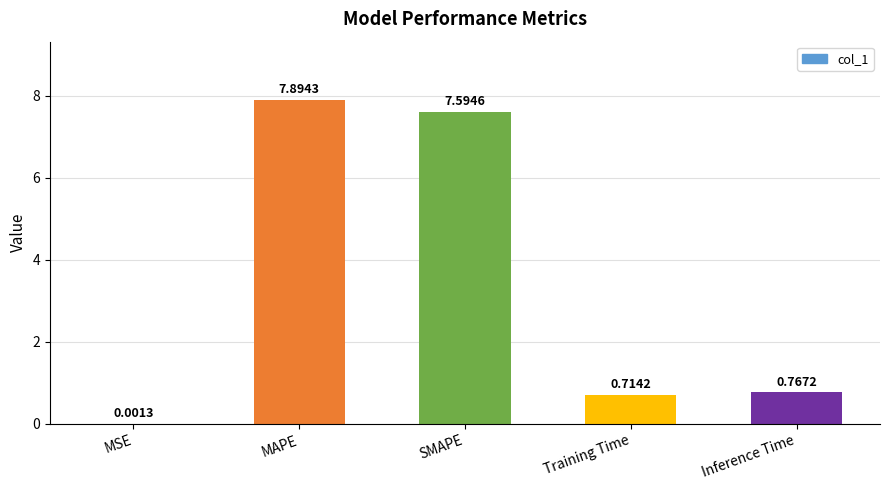

Where is the data nearest to the value 3?

Inference Time